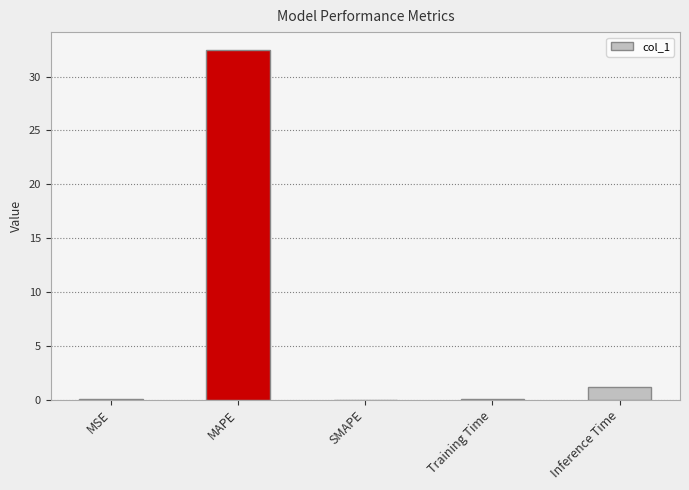

Does the chart contain stacked bars?

No